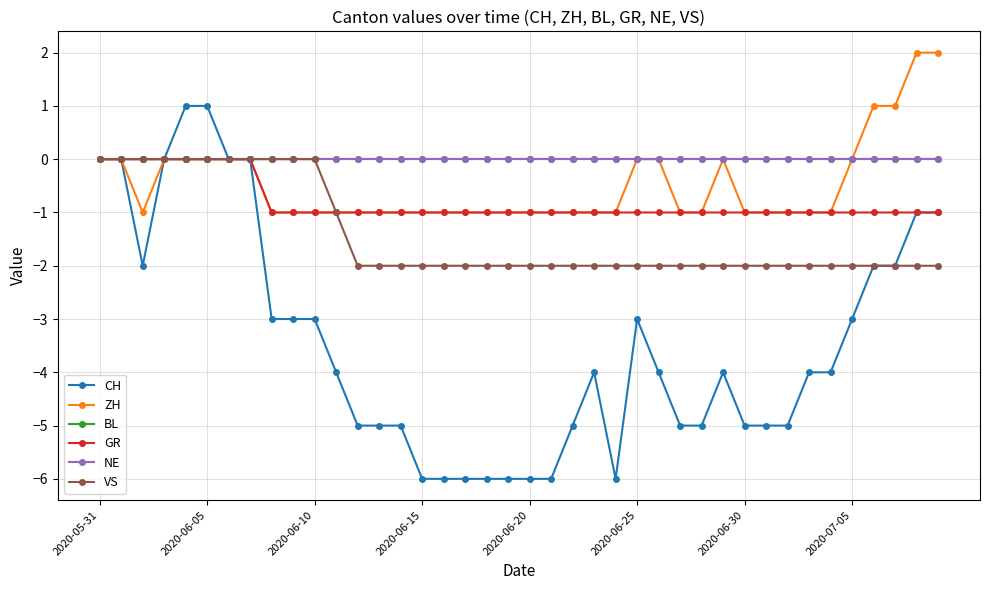

Is this an area chart (filled region under the line)?

No